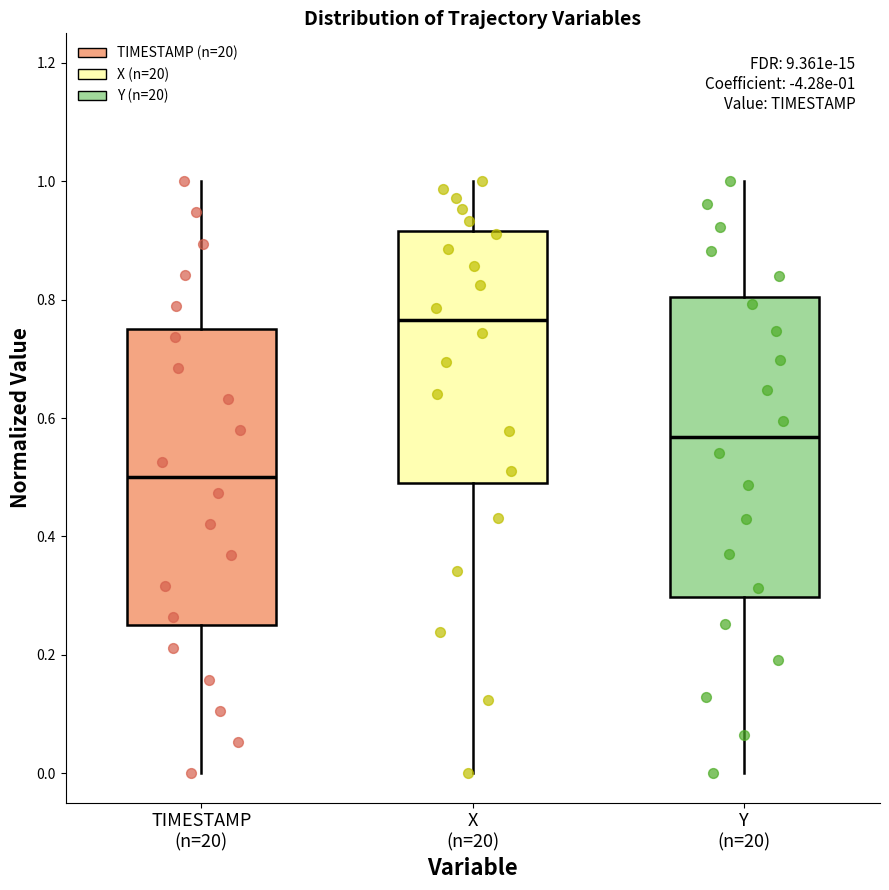

Which box's median line is the highest?

X (n=20)